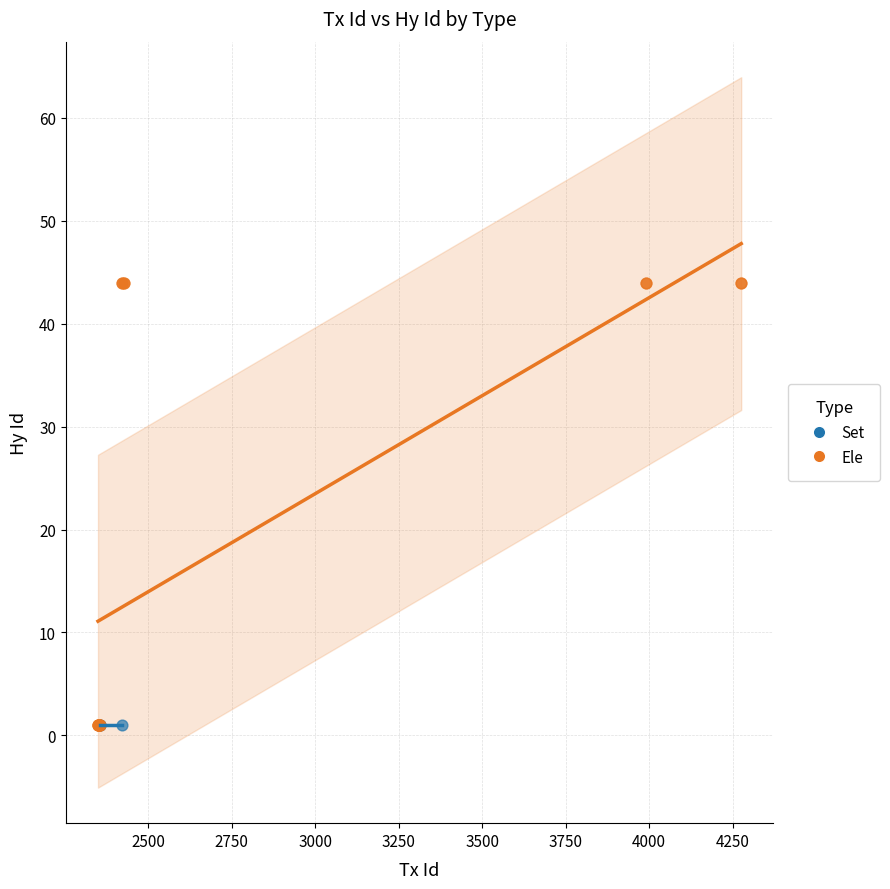

Which series contains the highest Y value?

Ele